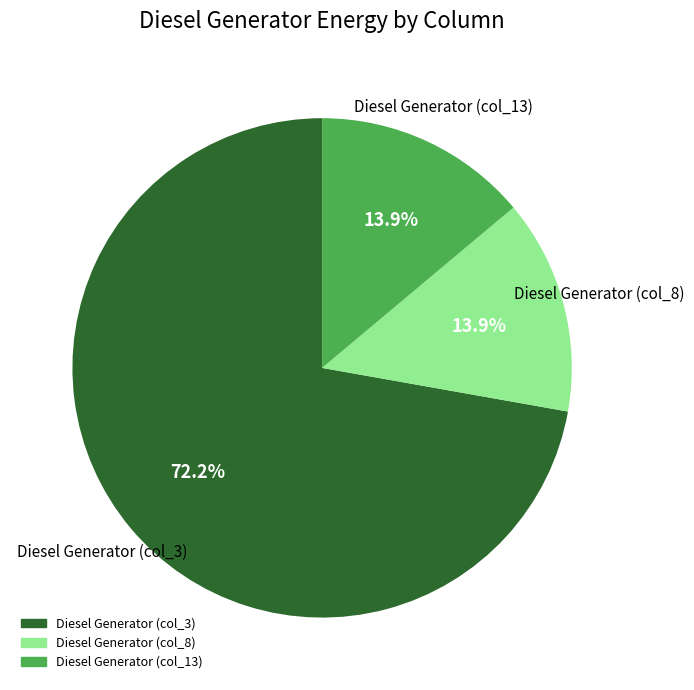

How many segments does this pie chart have?

3